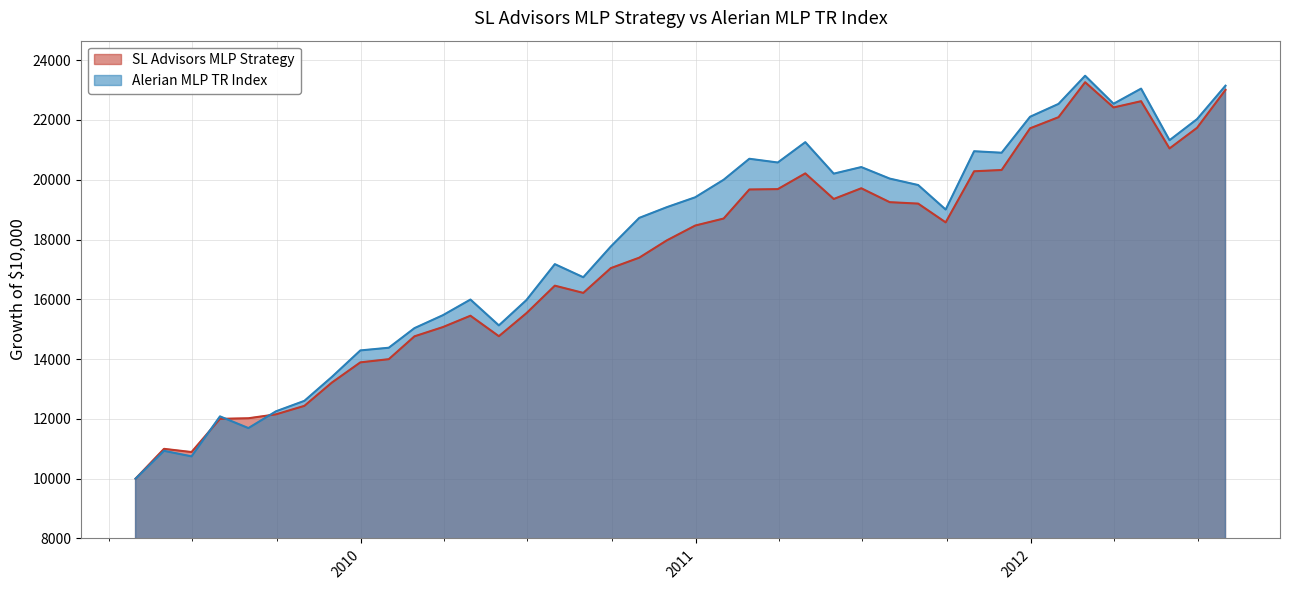

Reading right to left, what are all the values shown in this chart?

SL Advisors MLP Strategy: 23007.2	21738.2	21047.9	22628.3	22419.3	23263.2	22093.4	21721.3	20326.7	20284.2	18574.6	19202.5	19250.3	19715.7	19357.4	20213.2	19686.9	19674.7	18703.2	18468.2	17971.2	17393.6	17044.0	16215.2	16456.9	15535.9	14766.4	15451.2	15071.7	14762.3	13997.7	13891.1	13215.5	12435.7	12151.9	12021.4	12001.9	10890.7	10997.9	10000.0
Alerian MLP TR Index: 23147.5	22029.3	21323.5	23049.3	22543.2	23479.8	22537.9	22107.6	20904.2	20954.6	19003.8	19823.8	20039.4	20424.8	20204.7	21257.9	20577.5	20702.7	20000.6	19413.8	19082.5	18724.5	17766.0	16739.1	17177.2	15974.0	15127.6	15992.5	15469.3	15036.4	14380.6	14290.4	13404.9	12603.5	12252.9	11692.3	12084.4	10746.6	10931.5	10000.0